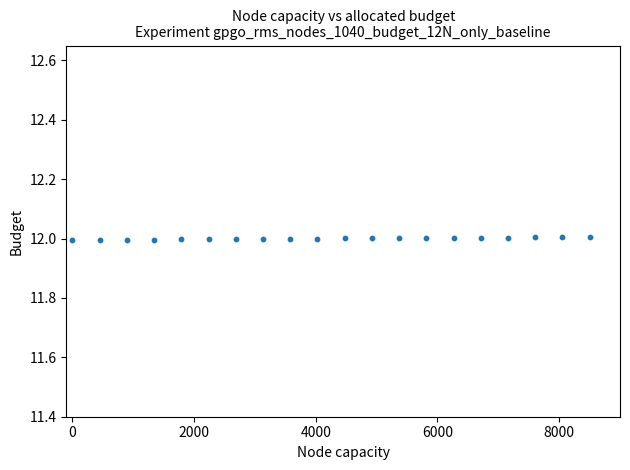

List the coordinates of all points as (X, Y) pairs, reading left to right.

(0.0, 12.0)  (447.4, 12.0)  (894.7, 12.0)  (1342.1, 12.0)  (1789.5, 12.0)  (2236.8, 12.0)  (2684.2, 12.0)  (3131.6, 12.0)  (3578.9, 12.0)  (4026.3, 12.0)  (4473.7, 12.0)  (4921.1, 12.0)  (5368.4, 12.0)  (5815.8, 12.0)  (6263.2, 12.0)  (6710.5, 12.0)  (7157.9, 12.0)  (7605.3, 12.0)  (8052.6, 12.0)  (8500.0, 12.0)